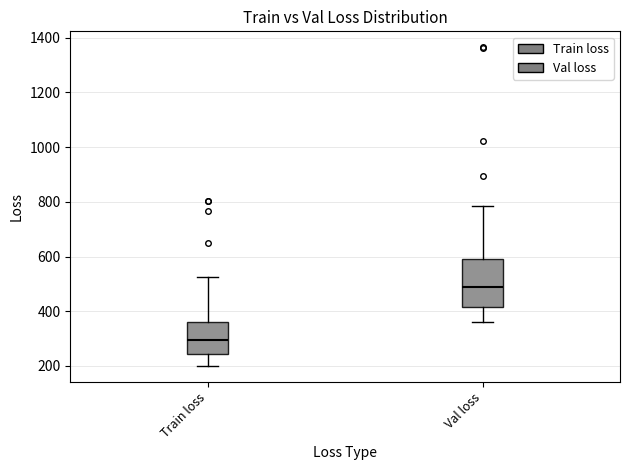

Reading left to right, transcribe this box plot: for each box, give where its median line is, the range the box spans, and where its two whiskers end, as read against the y-axis. The values are not printed on the chart, so give them approximately, as read against the axis.

Train loss: median 300, box 240 to 360, whiskers 200 to 520
Val loss: median 480, box 420 to 580, whiskers 360 to 780